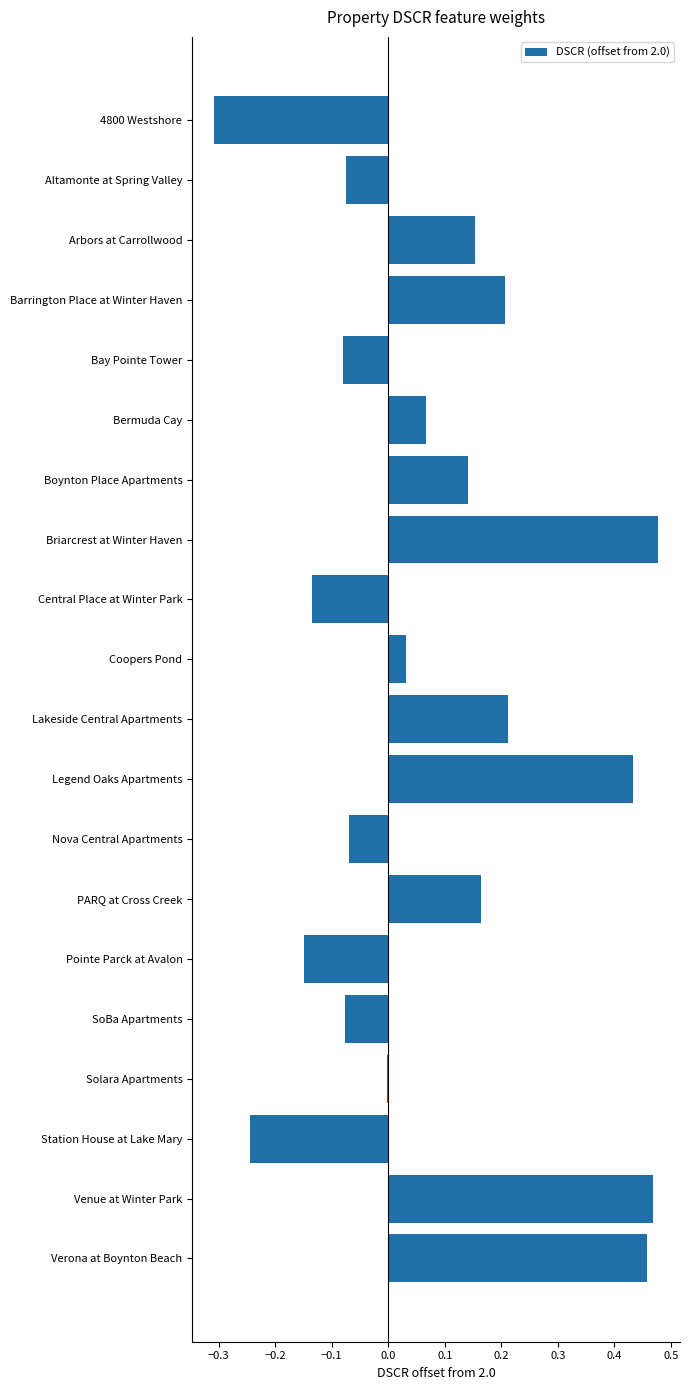

True or false: the data shows 0.2 at Lakeside Central Apartments.

True